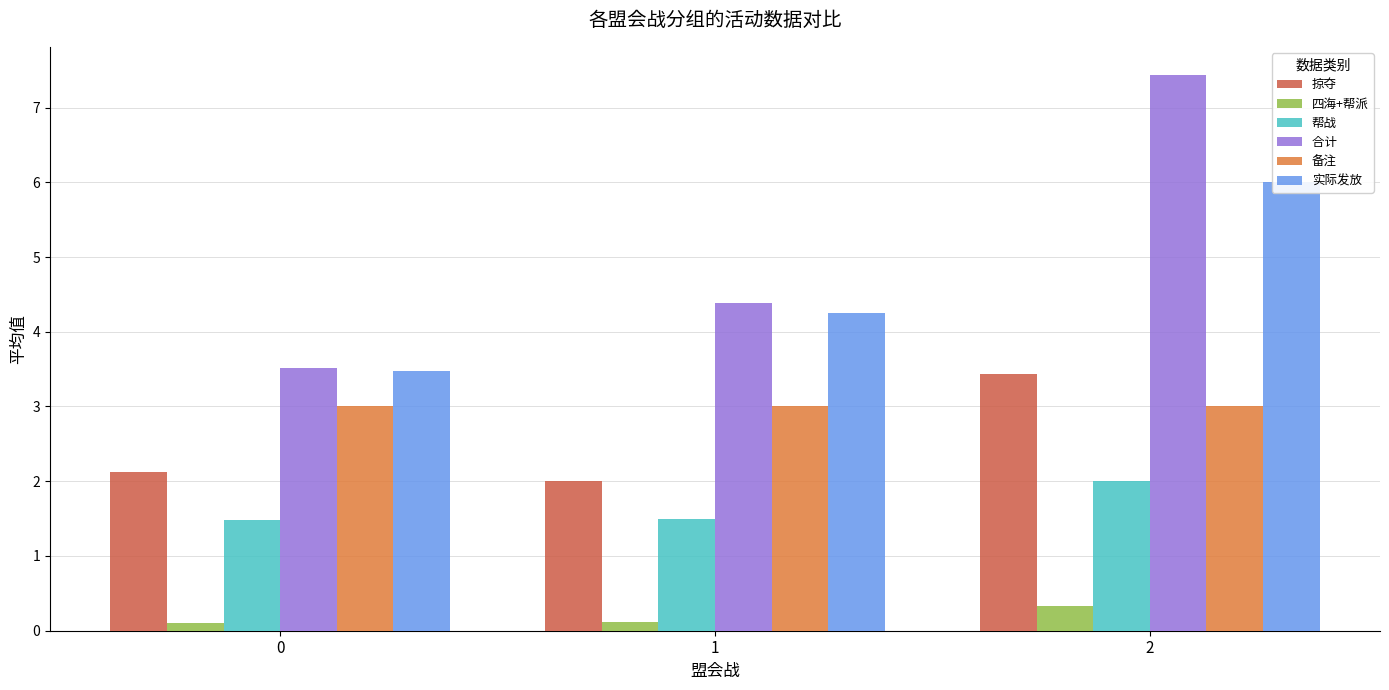

What is the value of the 实际发放 bar at the 3rd from the left?

6.0